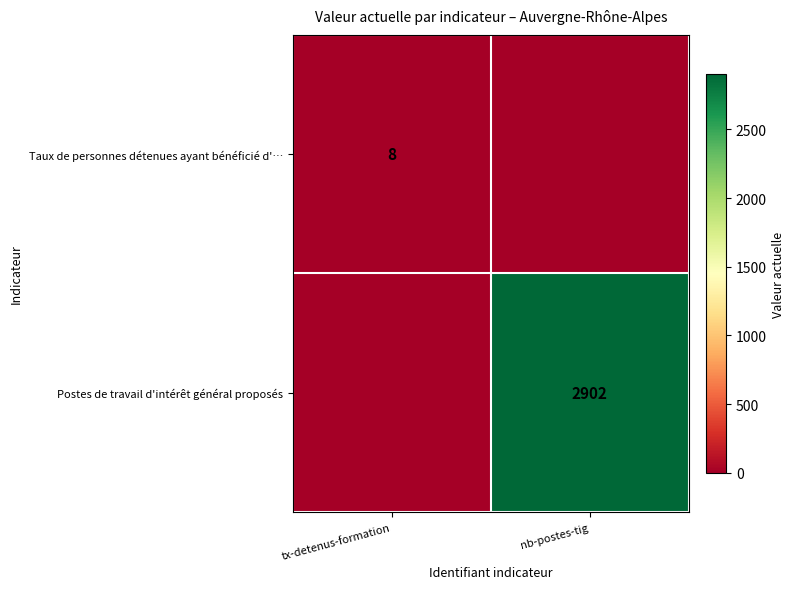

Is it true that Taux de personnes détenues ayant bénéficié d'… equals 11 at tx-detenus-formation?

False